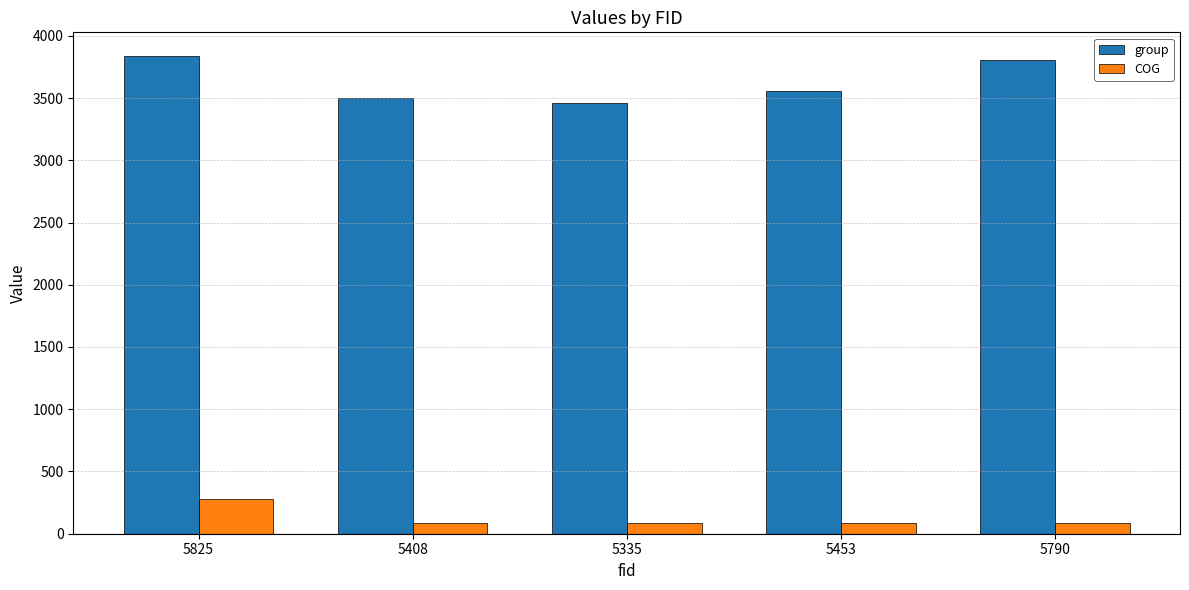

What is the lowest value of the COG series?

86